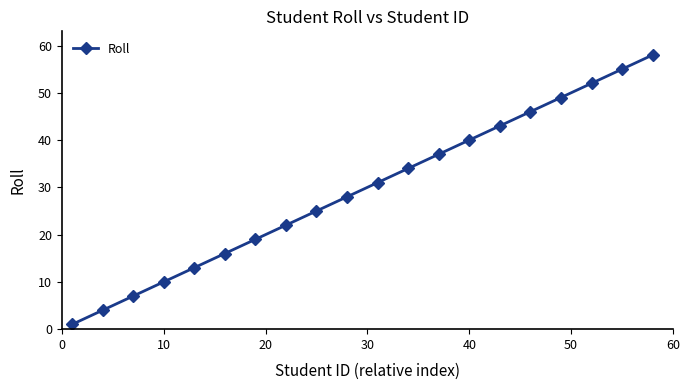

Count the number of categories in the chart.

20